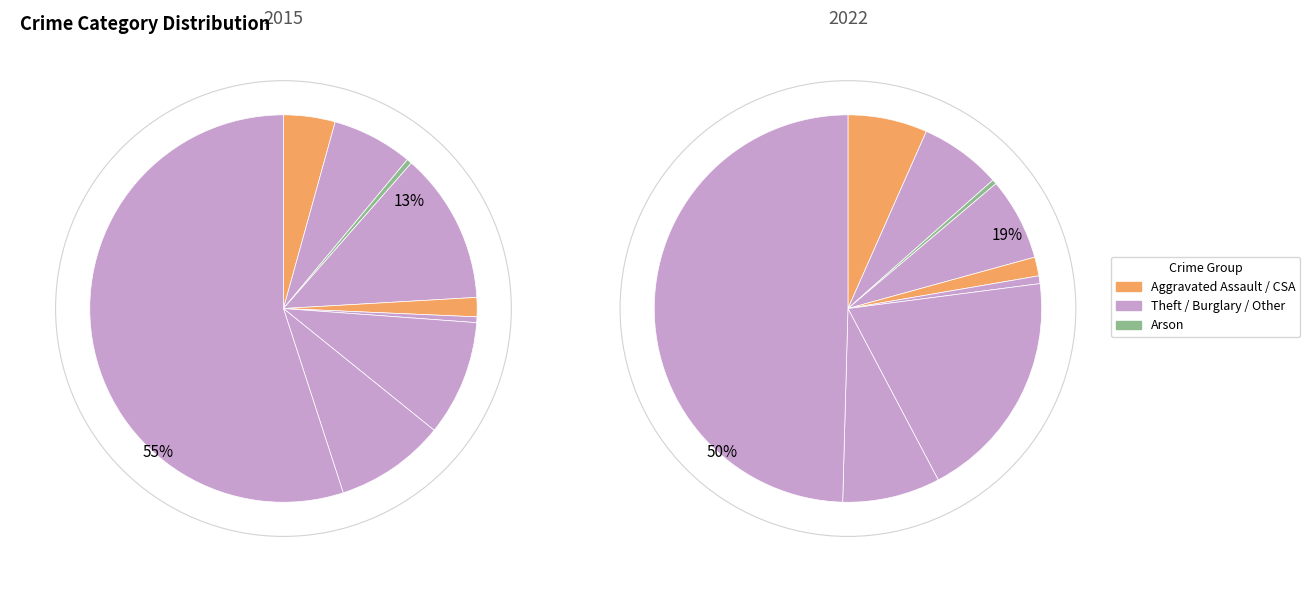

To the nearest percent, what is the difference between the largest and smallest slice percentages?

55%